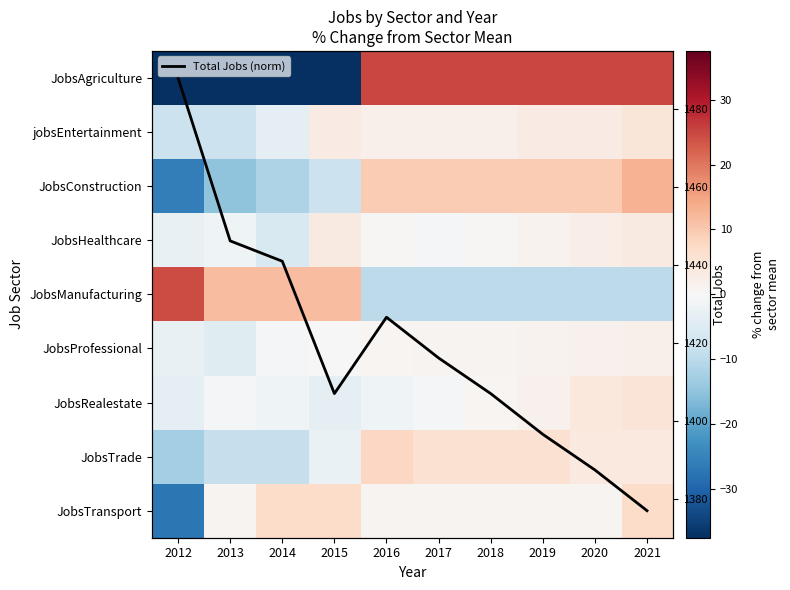

Rank the series at 2014 from lowest to highest value.

JobsAgriculture, JobsConstruction, JobsTrade, JobsHealthcare, jobsEntertainment, JobsRealestate, JobsProfessional, Total Jobs (norm), JobsTransport, JobsManufacturing